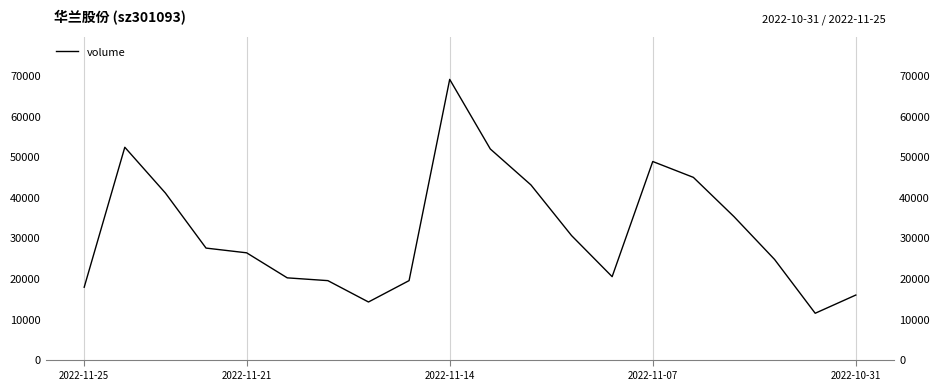

What is the average value?

31729